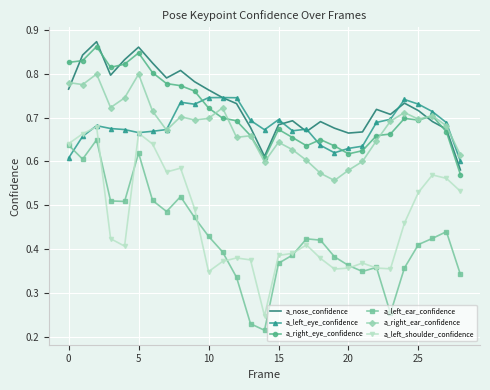

True or false: a_right_eye_confidence and a_left_ear_confidence intersect in this chart.

False